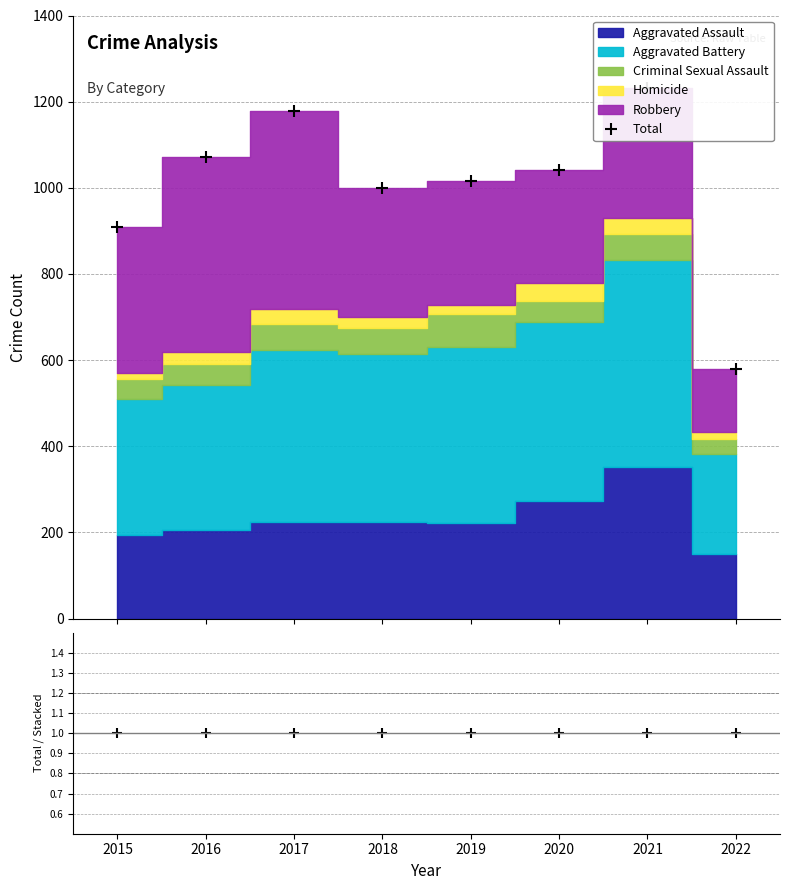

What is the average value of the Total series?

1003